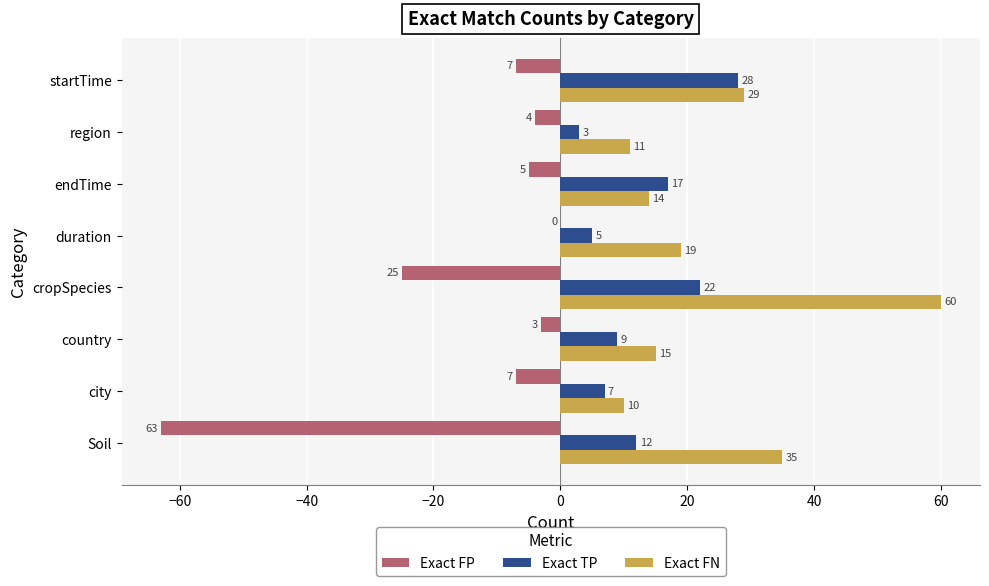

Which series changed the most between city and duration?

Exact FN